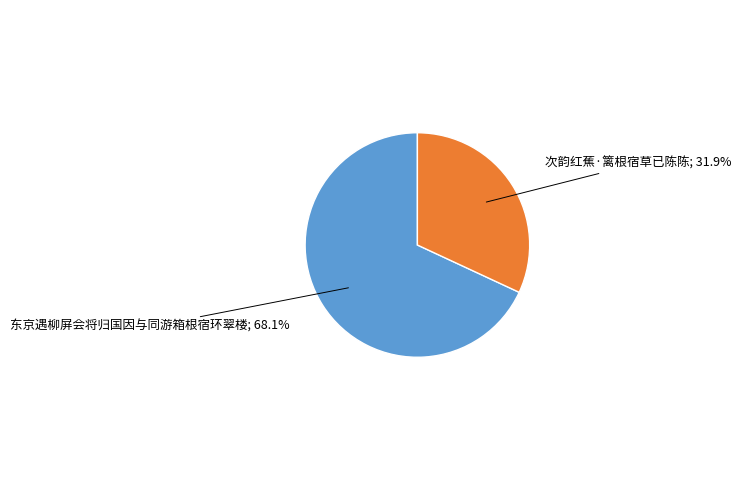

Is there a majority slice in this chart?

Yes